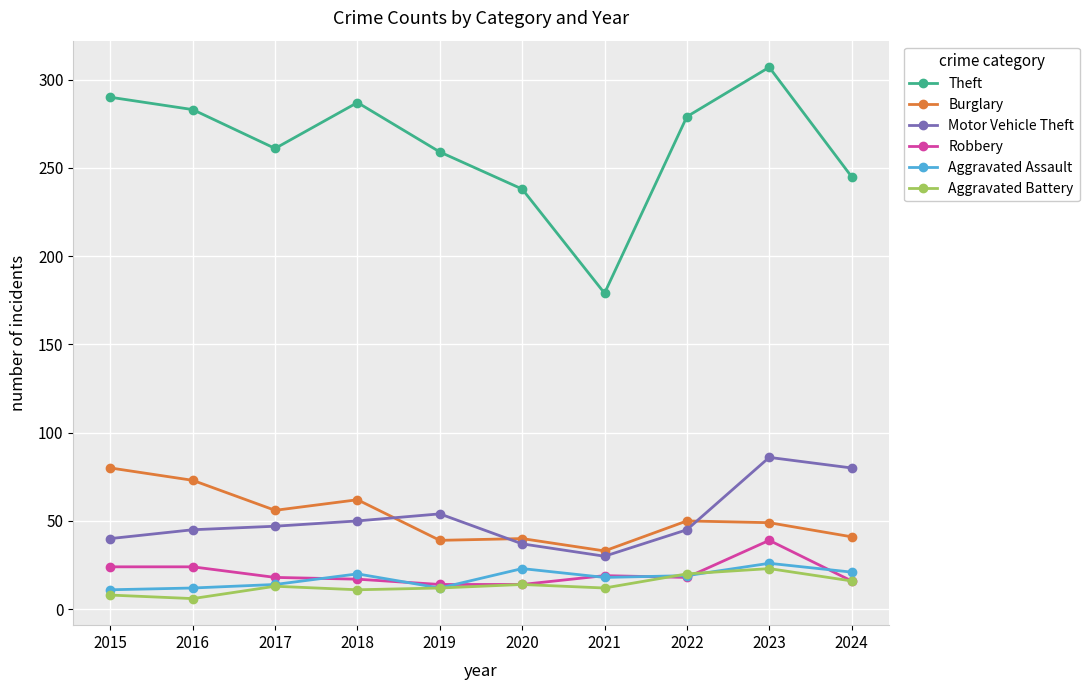

At which category is the sum across all series the highest?

2023